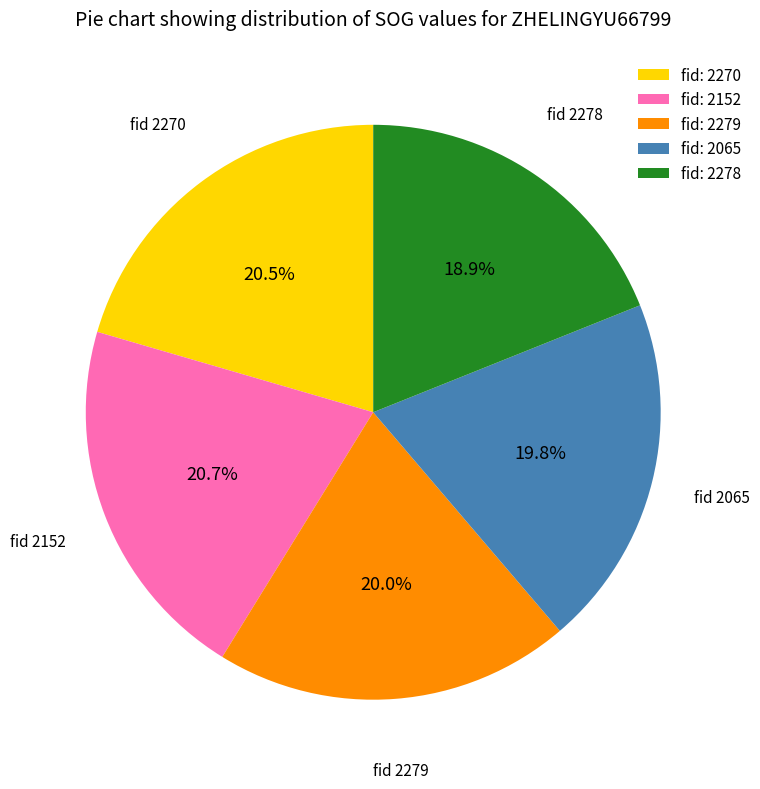

Is there any slice that represents more than half of the pie?

No